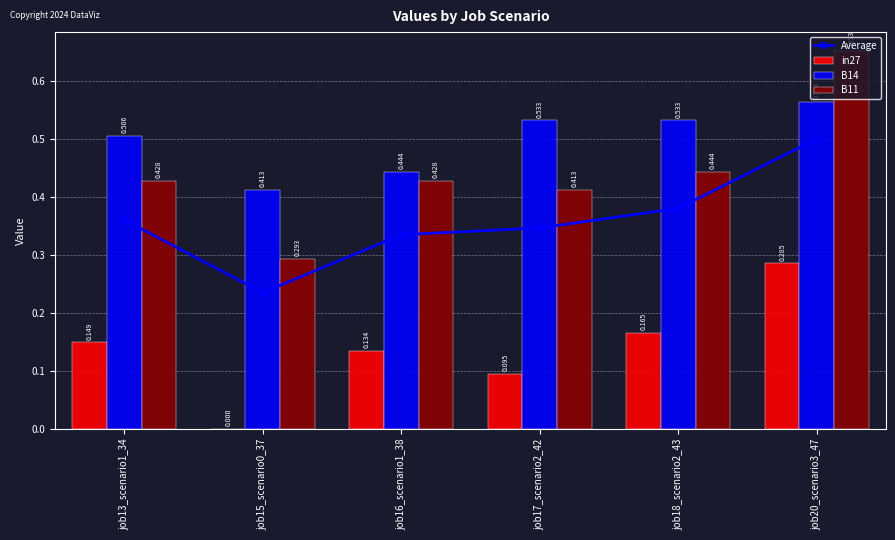

True or false: Average has a value of 0.5 at job18_scenario2_43.

False